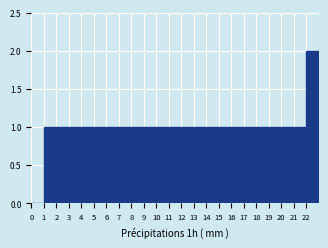

Which range on the x-axis has the tallest bar?

22 to 23